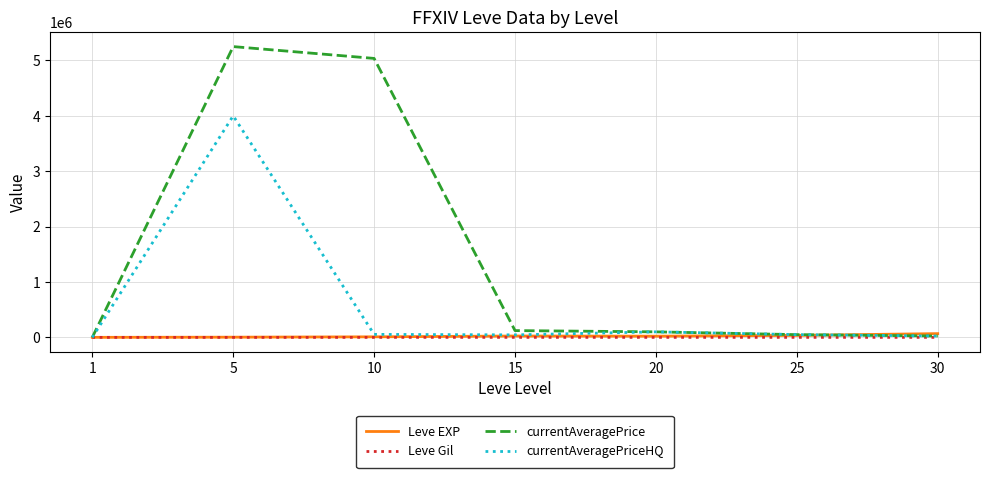

Where is the first local maximum for currentAveragePriceHQ?

5